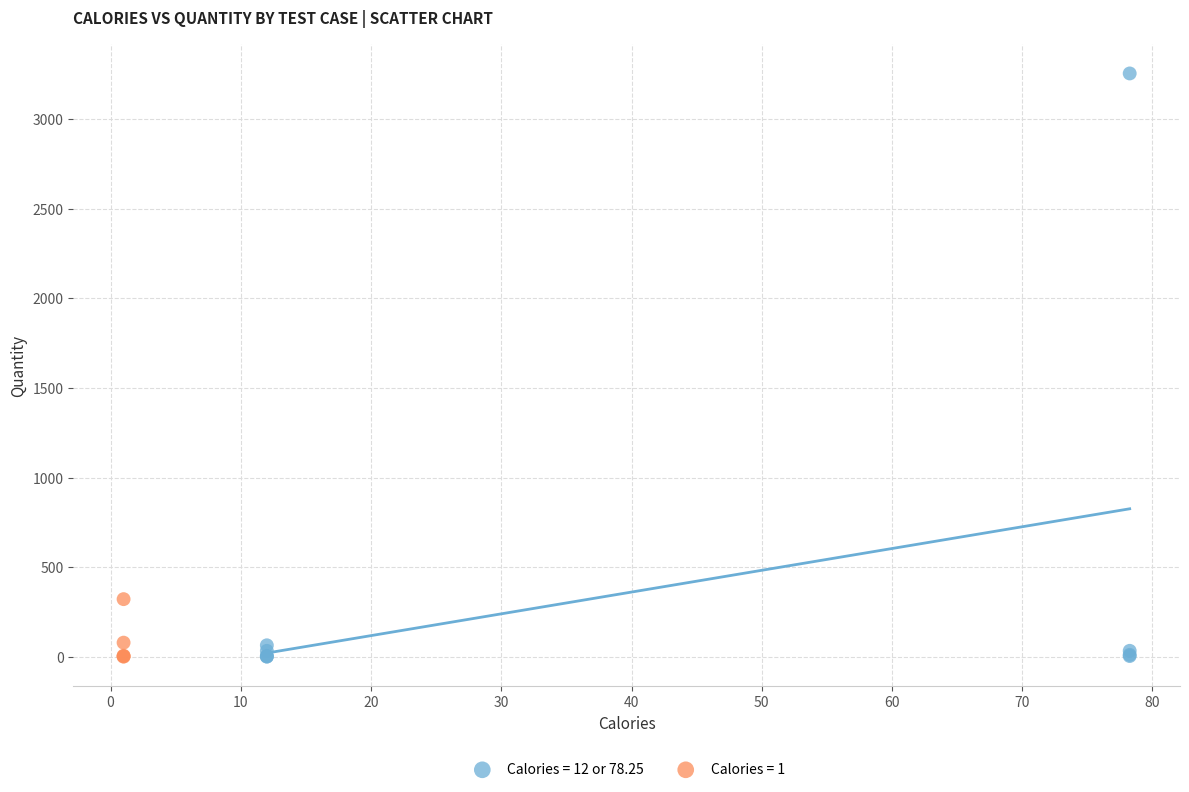

Which series reaches the maximum Y coordinate?

Calories = 12 or 78.25